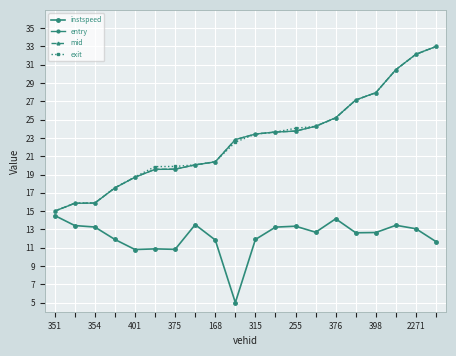

What is the average value of the exit series?

22.9